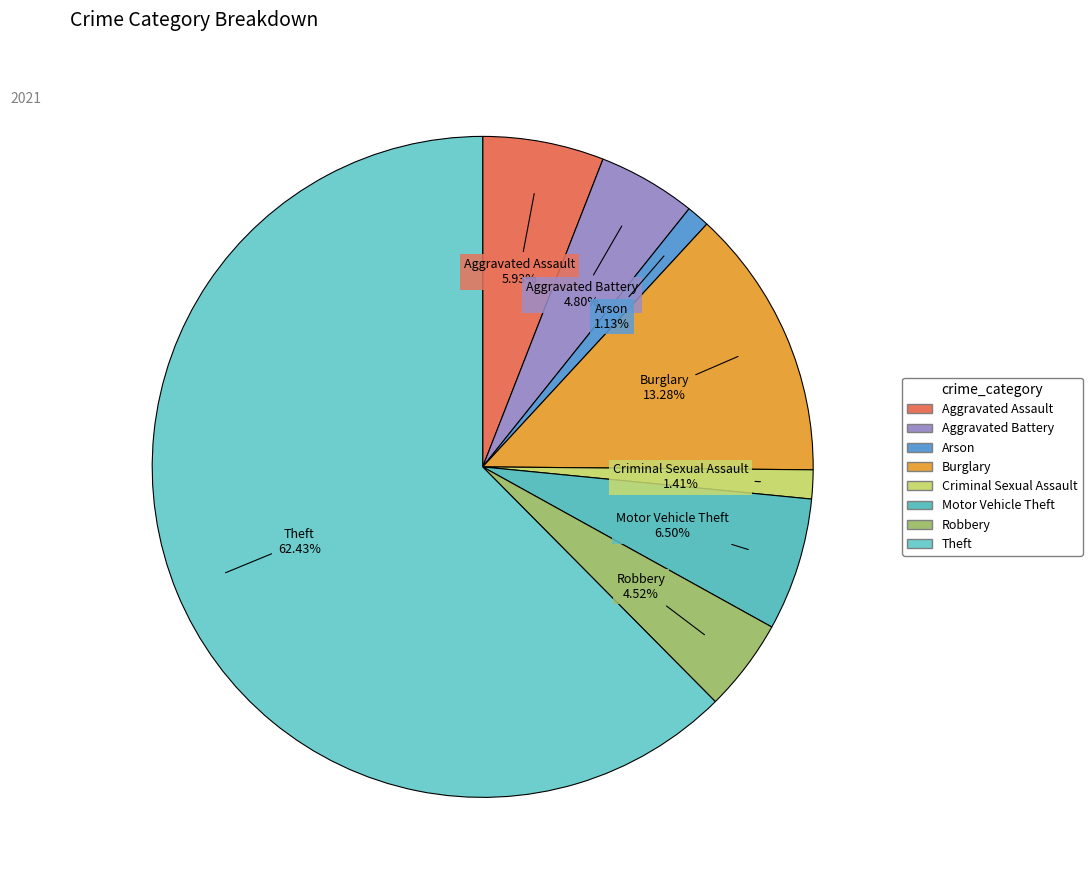

What portion of the pie excludes Aggravated Assault?

94.1%